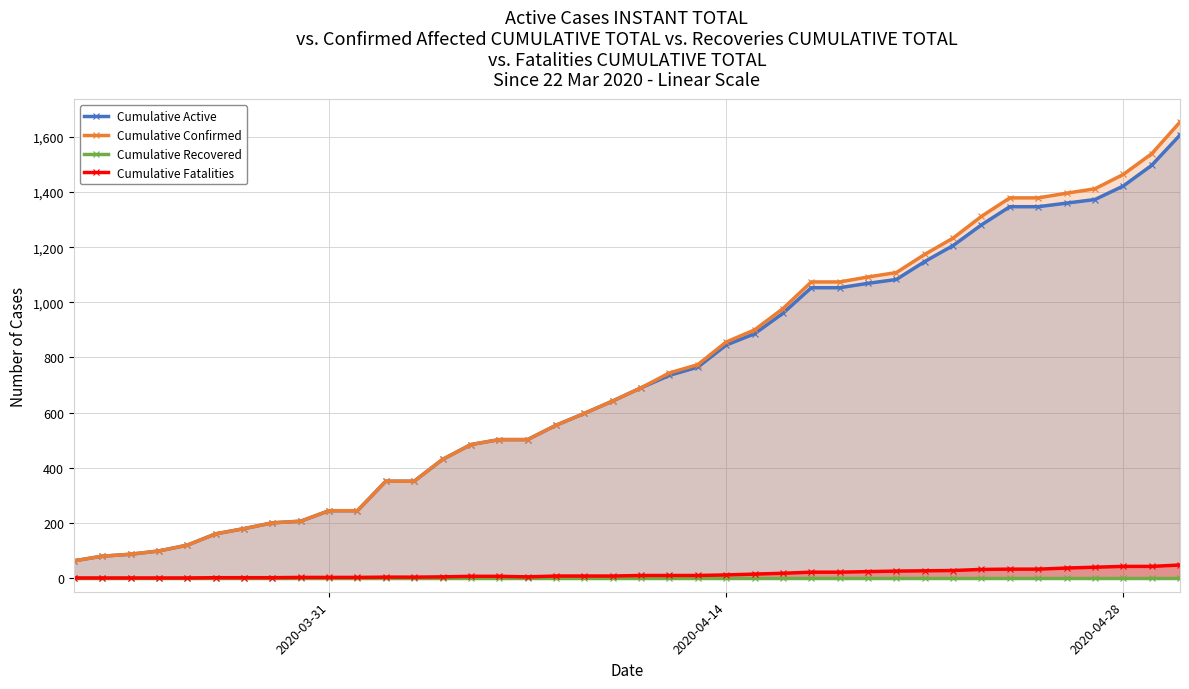

True or false: Cumulative Fatalities and Cumulative Confirmed intersect in this chart.

False